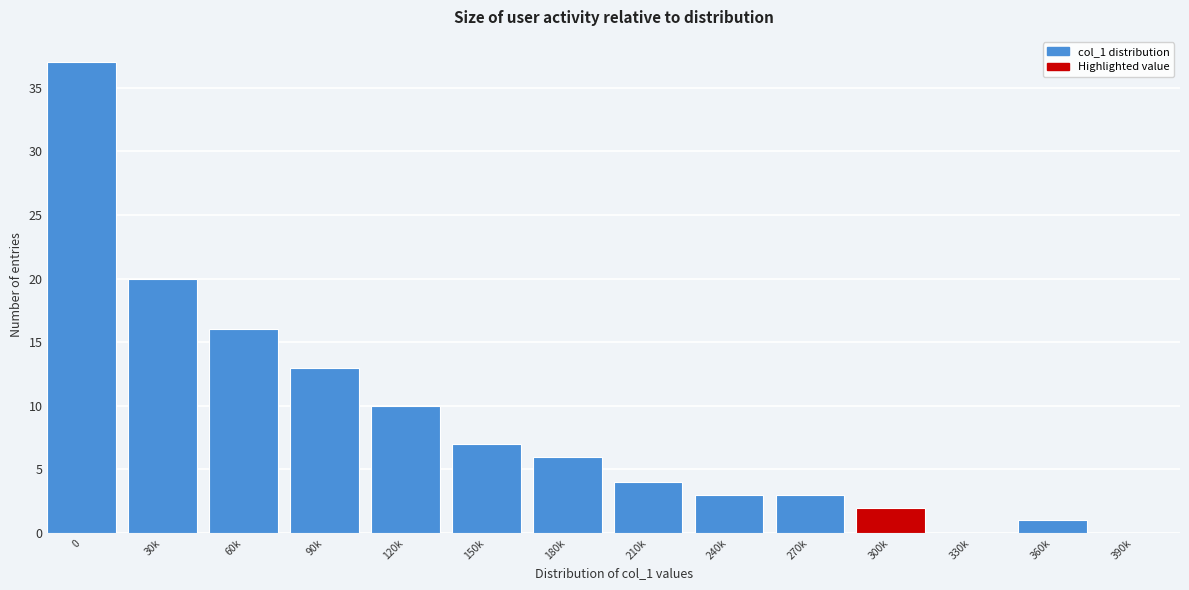

Reading left to right, what are all the values shown in this chart?

0=37	30k=20	60k=16	90k=13	120k=10	150k=7	180k=6	210k=4	240k=3	270k=3	300k=2	330k=0	360k=1	390k=0